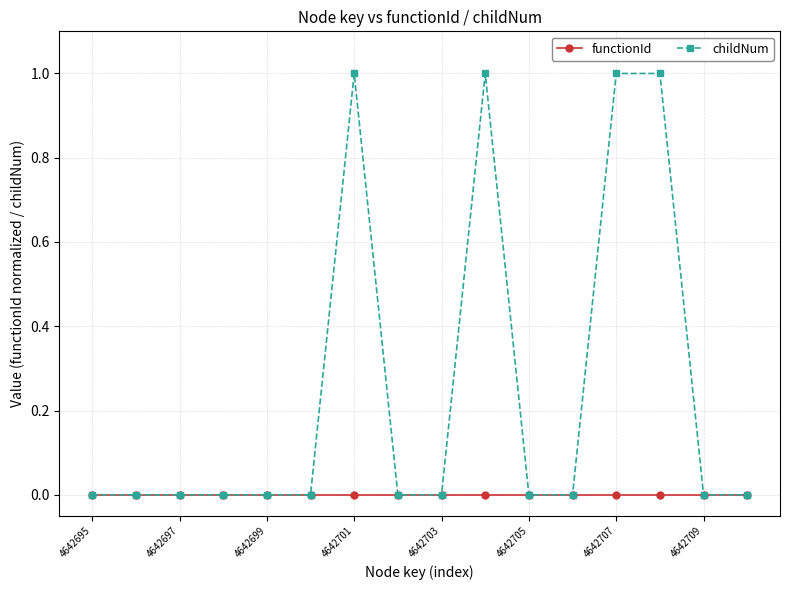

Does the chart display data point markers on the line(s)?

Yes